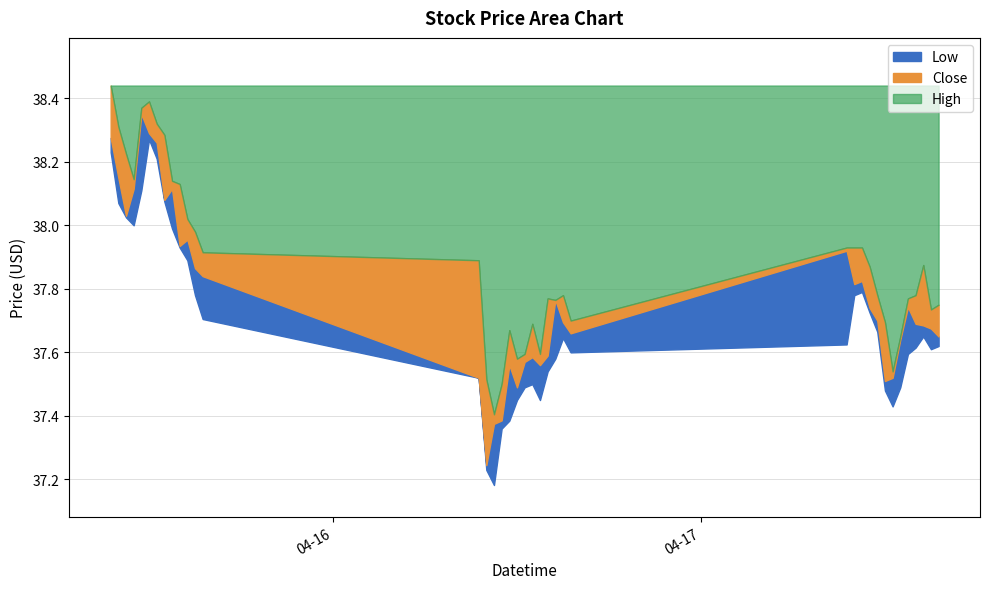

Reading left to right, what are all the values shown in this chart?

High: 38.4	38.3	38.2	38.1	38.4	38.4	38.3	38.3	38.1	38.1	38.0	38.0	37.9	37.9	37.5	37.4	37.5	37.7	37.6	37.6	37.7	37.6	37.8	37.8	37.8	37.7	37.9	37.9	37.9	37.9	37.8	37.7	37.5	37.7	37.8	37.8	37.9	37.7	37.8
Close: 38.3	38.2	38.0	38.1	38.3	38.3	38.3	38.1	38.1	37.9	38.0	37.9	37.8	37.5	37.2	37.4	37.4	37.6	37.5	37.6	37.6	37.6	37.6	37.8	37.7	37.7	37.9	37.8	37.8	37.7	37.7	37.5	37.5	37.6	37.7	37.7	37.7	37.7	37.7
Low: 38.2	38.1	38.0	38.0	38.1	38.3	38.2	38.1	38.0	37.9	37.9	37.8	37.7	37.5	37.2	37.2	37.4	37.4	37.5	37.5	37.5	37.5	37.5	37.6	37.6	37.6	37.6	37.8	37.8	37.7	37.7	37.5	37.4	37.5	37.6	37.6	37.7	37.6	37.6